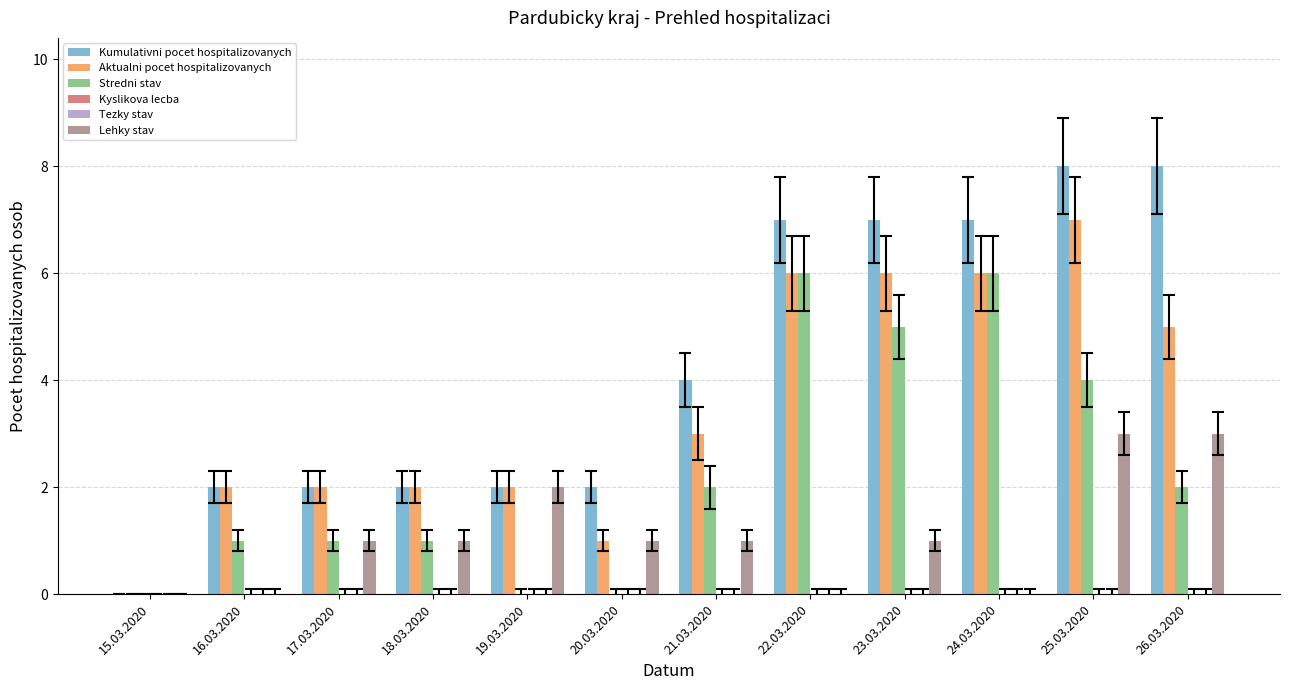

At which category is the sum across all series the highest?

25.03.2020